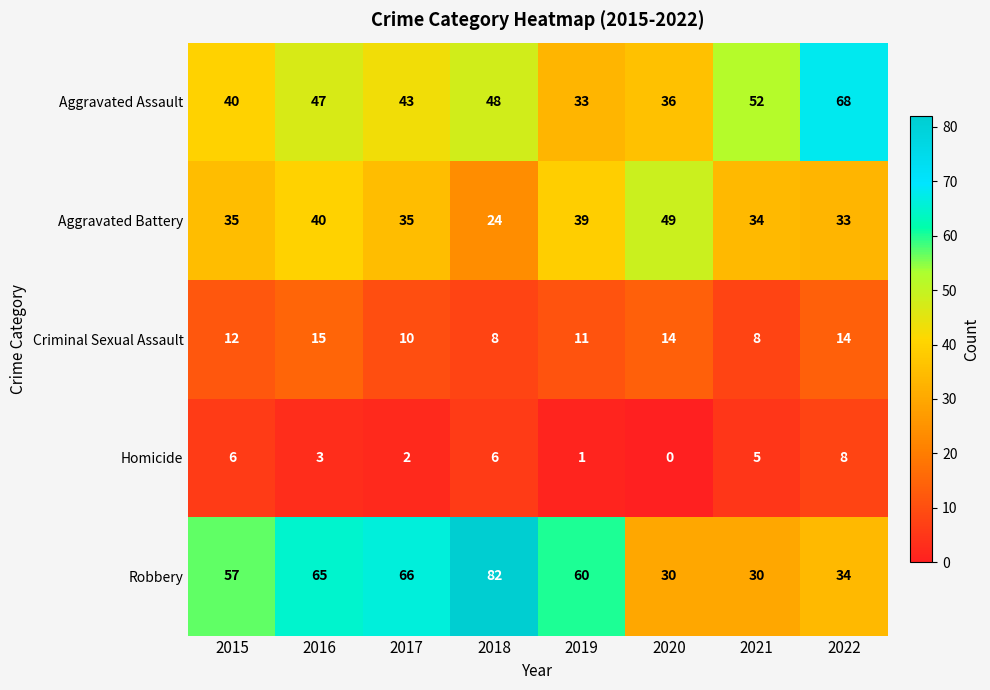

How many Homicide values are between 2 and 6?

5